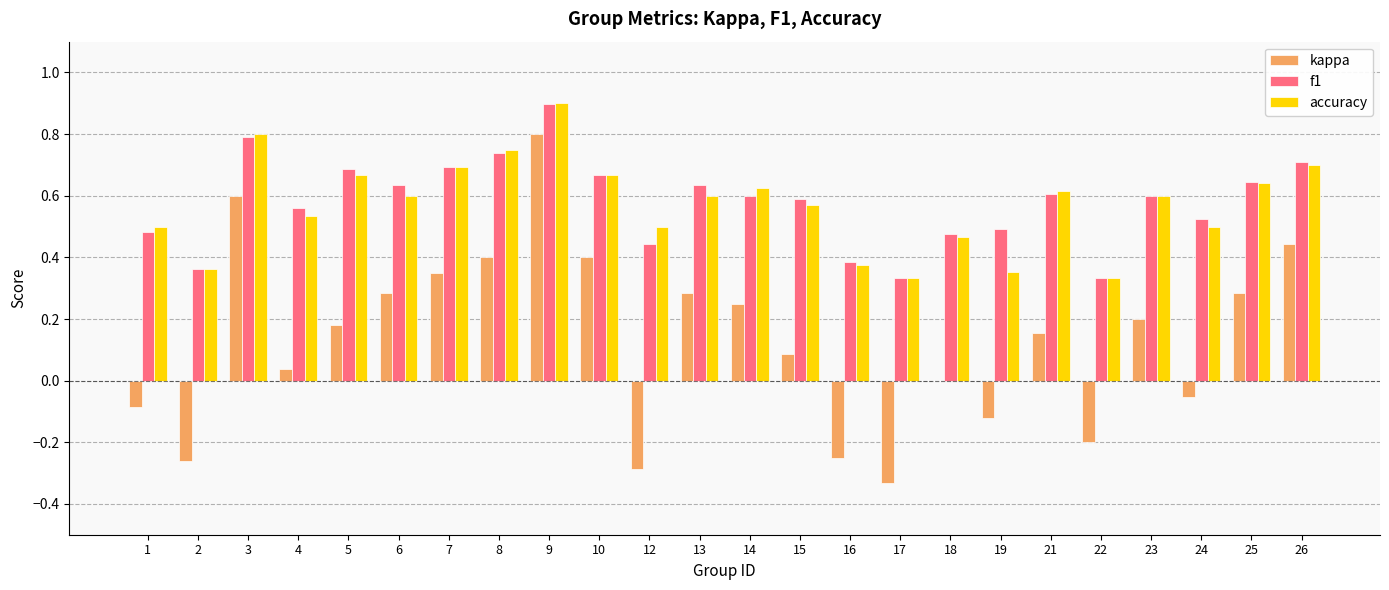

Which category has the highest value across all series?

9